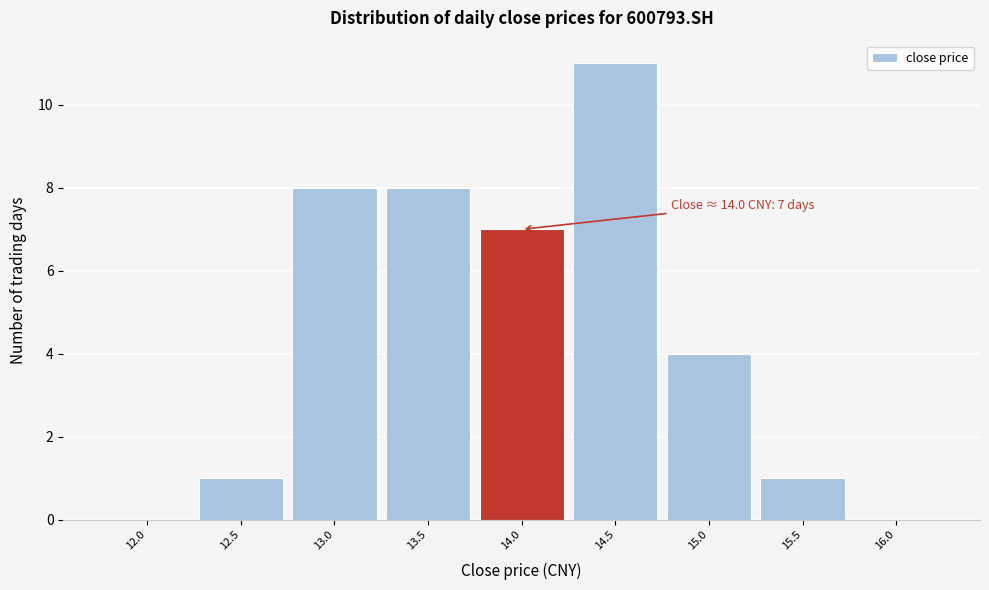

Reading left to right, what are all the values shown in this chart?

12.0=0	12.5=1	13.0=8	13.5=8	14.0=7	14.5=11	15.0=4	15.5=1	16.0=0